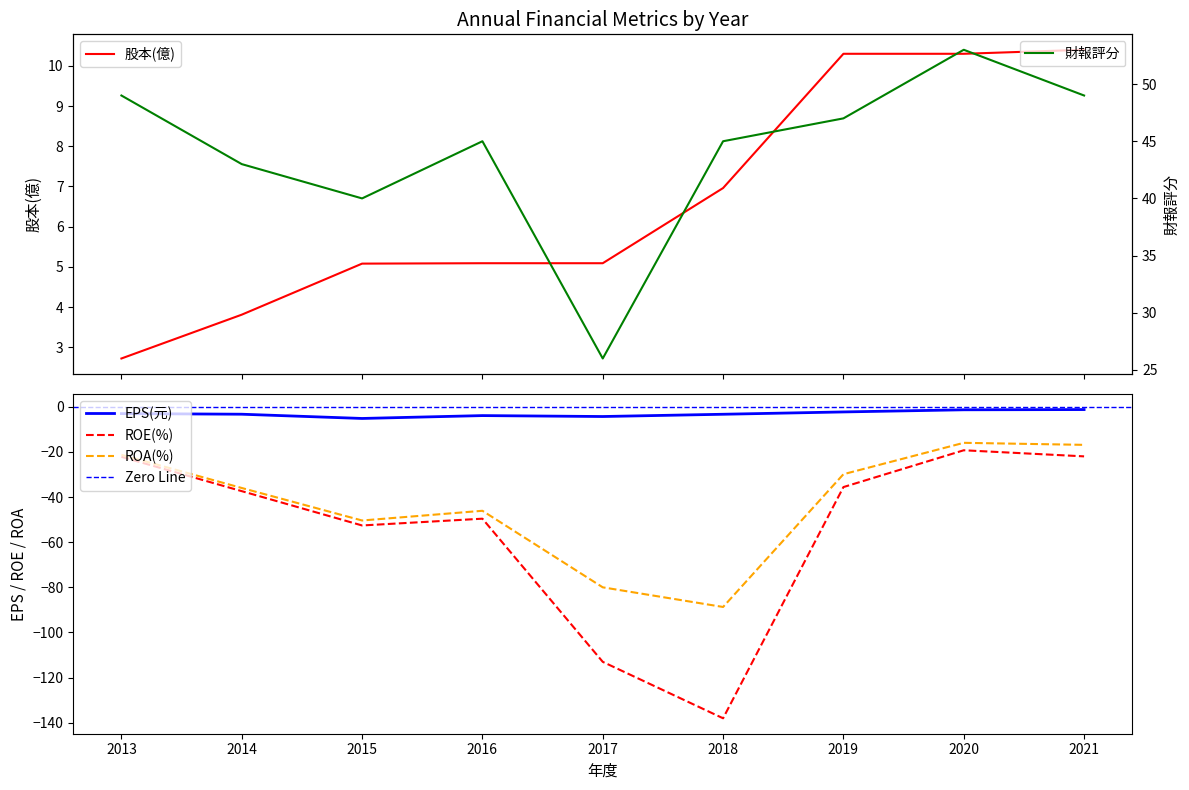

What are all the series names shown in the legend?

股本(億), 財報評分, EPS(元), ROE(%), ROA(%)